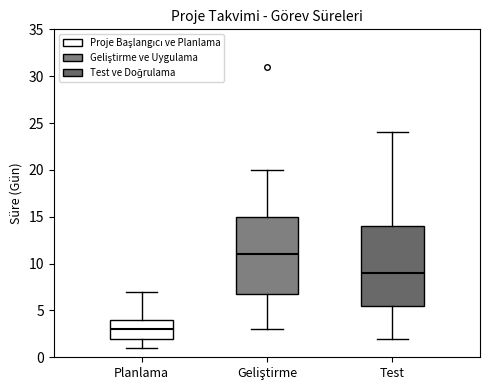

Reading left to right, read every box against the y-axis: the position of its median line, the range the box covers, and the ends of its whiskers. The values are not printed on the chart, so give them approximately, as read against the axis.

Planlama: median 3.0, box 2.0 to 4.0, whiskers 1.0 to 7.0
Geliştirme: median 11.0, box 7.0 to 15.0, whiskers 3.0 to 20.0
Test: median 9.0, box 5.5 to 14.0, whiskers 2.0 to 24.0